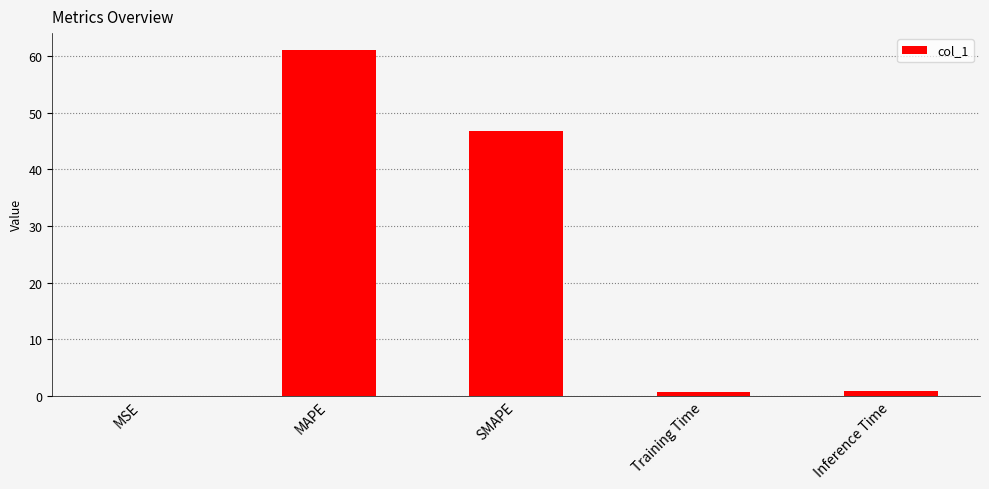

What is the sum of all values?

109.4